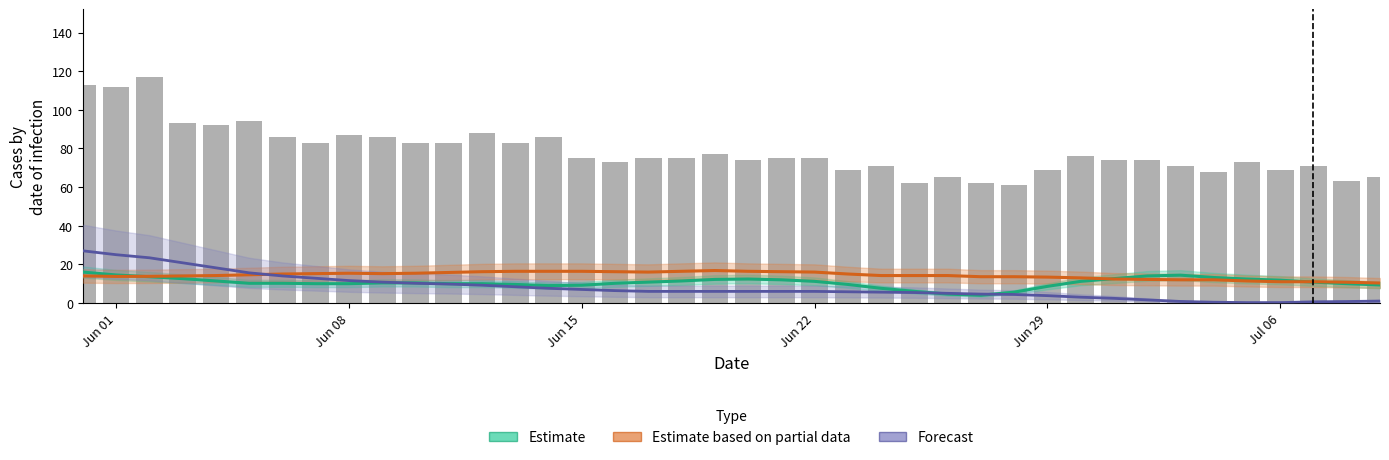

Does the chart contain stacked bars?

No